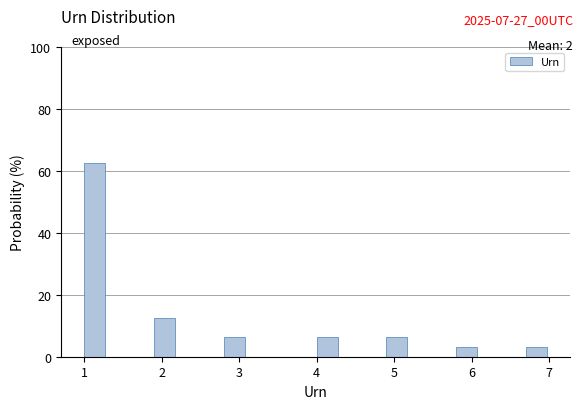

Read against the x-axis, roughly where is the centre of the tallest bar?

1.1